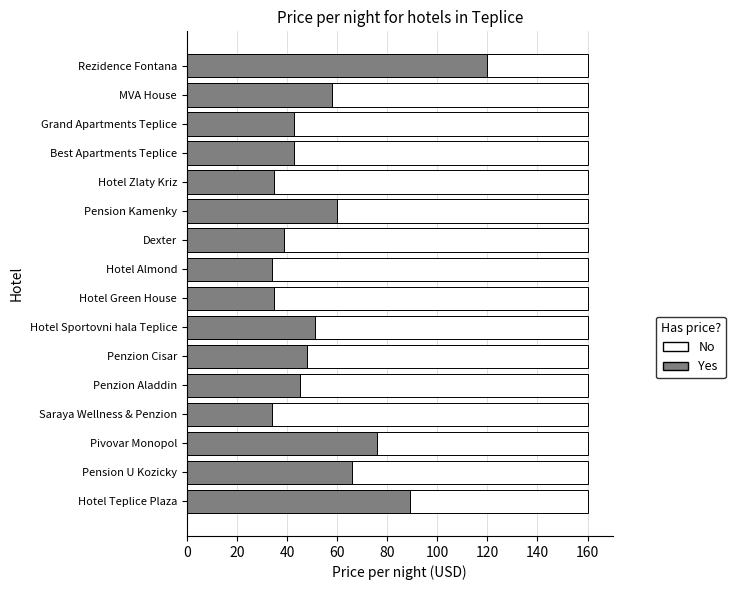

At which category does the chart reach its peak across all series?

15